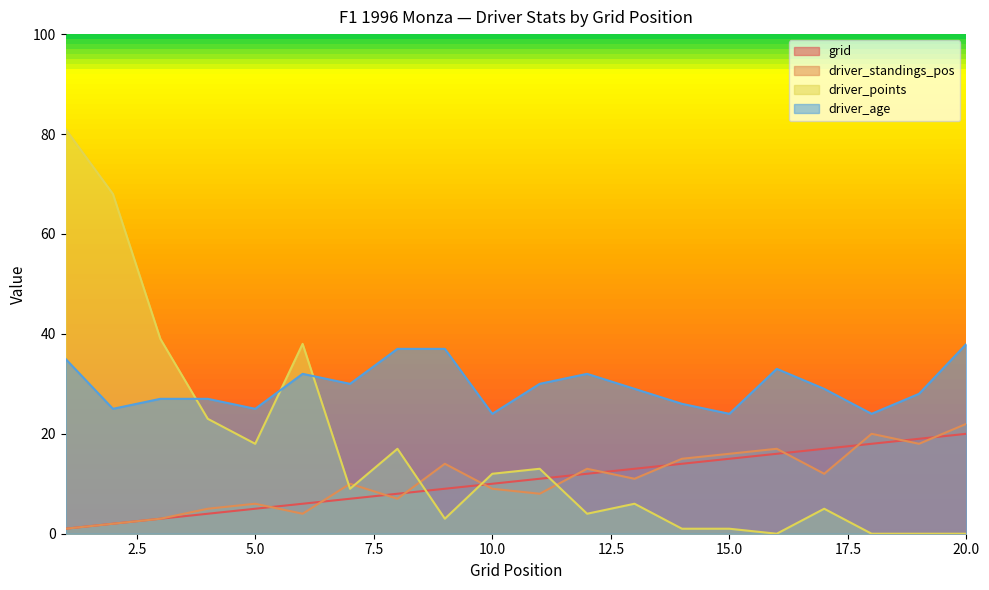

Reading left to right, what are all the values shown in this chart?

grid: 1=1	2=2	3=3	4=4	5=5	6=6	7=7	8=8	9=9	10=10	11=11	12=12	13=13	14=14	15=15	16=16	17=17	18=18	19=19	20=20
driver_standings_pos: 1=1	2=2	3=3	4=5	5=6	6=4	7=10	8=7	9=14	10=9	11=8	12=13	13=11	14=15	15=16	16=17	17=12	18=20	19=18	20=22
driver_points: 1=81	2=68	3=39	4=23	5=18	6=38	7=9	8=17	9=3	10=12	11=13	12=4	13=6	14=1	15=1	16=0	17=5	18=0	19=0	20=0
driver_age: 1=35	2=25	3=27	4=27	5=25	6=32	7=30	8=37	9=37	10=24	11=30	12=32	13=29	14=26	15=24	16=33	17=29	18=24	19=28	20=38